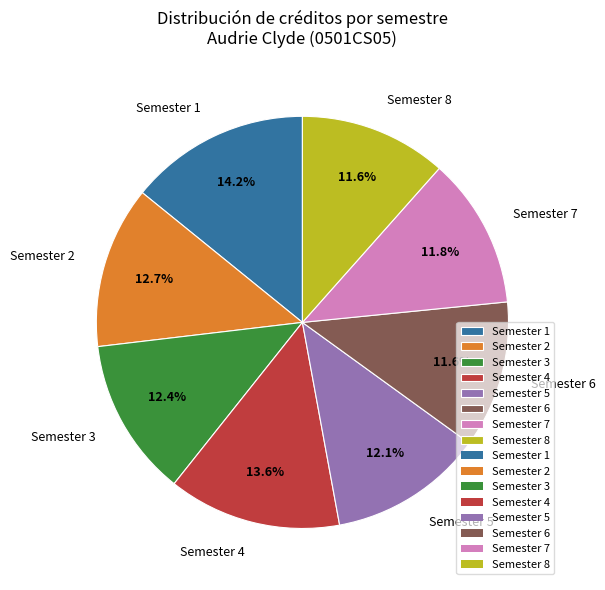

Which category has the biggest portion of the pie?

Semester 1